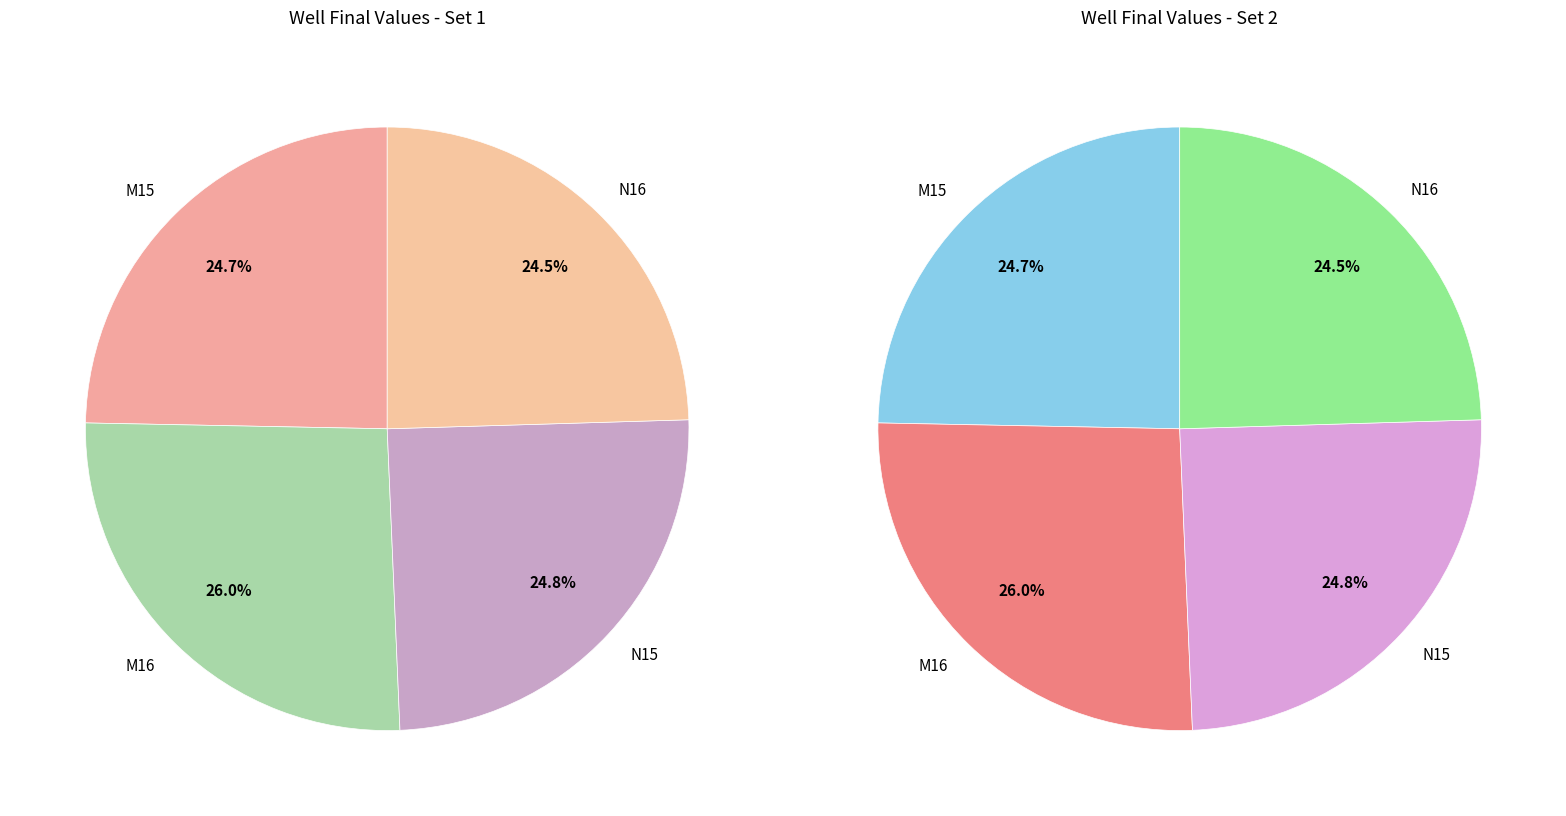

Which category has the biggest portion of the pie?

M16